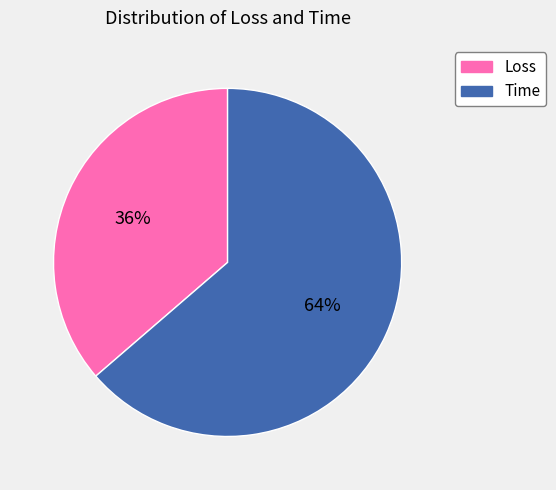

Do Time and Loss together represent more than half of the pie?

Yes